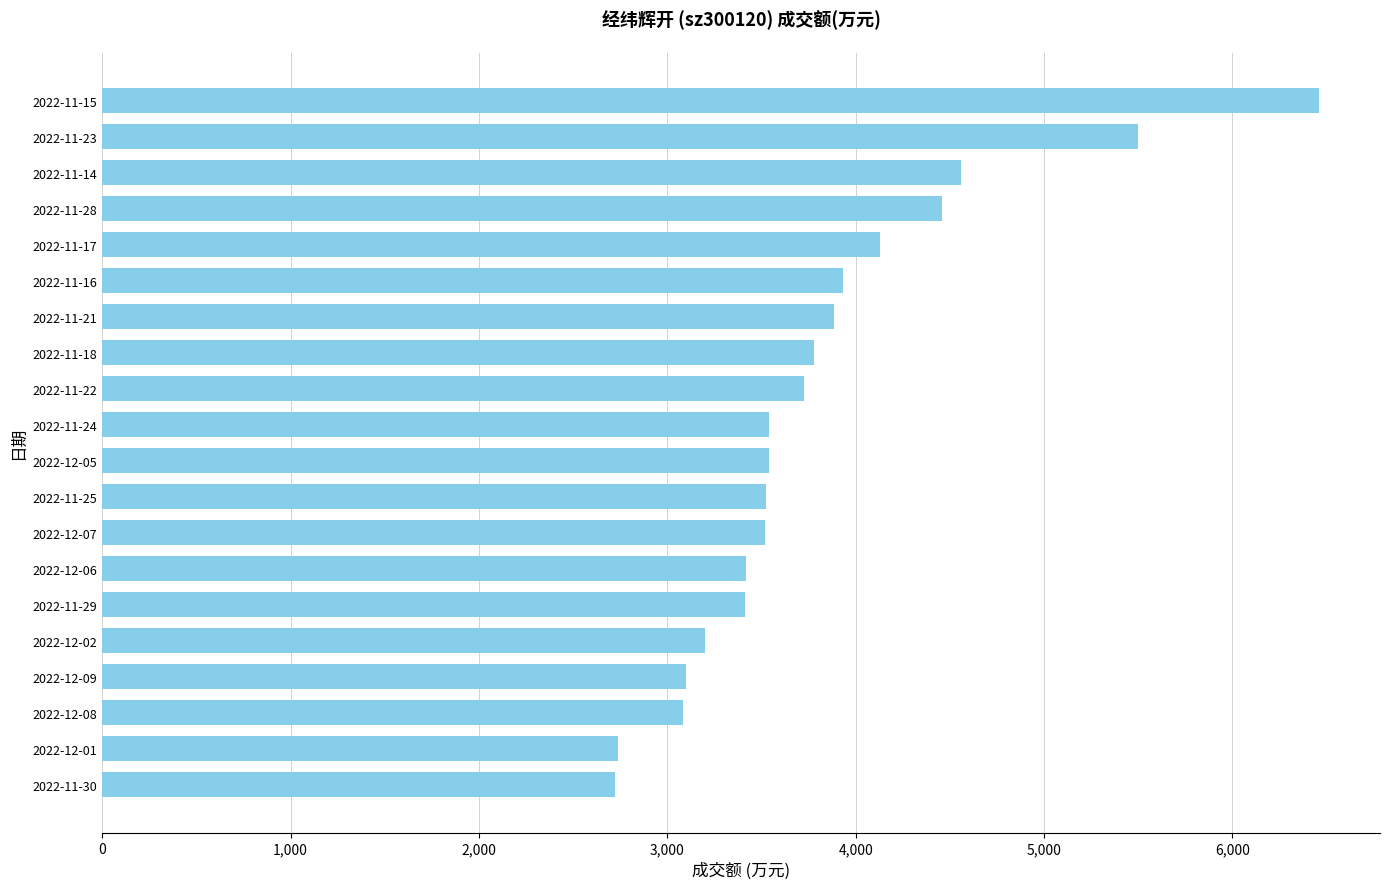

Is it true that the value at 2022-12-07 is 4907?

False